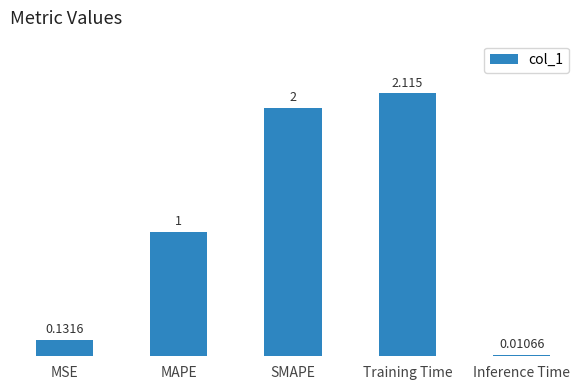

What is the difference between the second highest and minimum values?

2.0